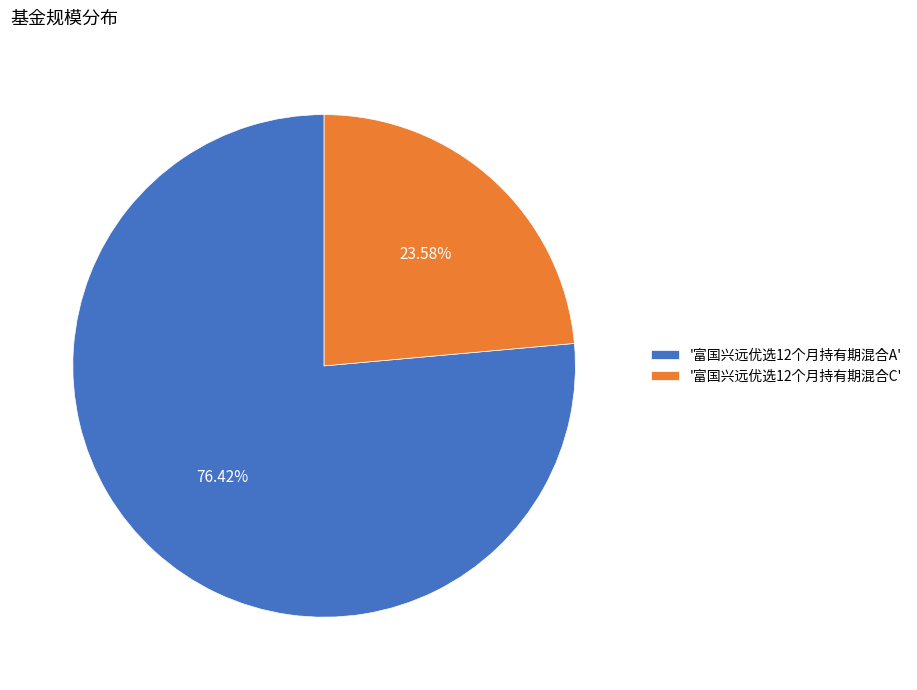

Between '富国兴远优选12个月持有期混合C' and '富国兴远优选12个月持有期混合A', which is larger?

'富国兴远优选12个月持有期混合A'